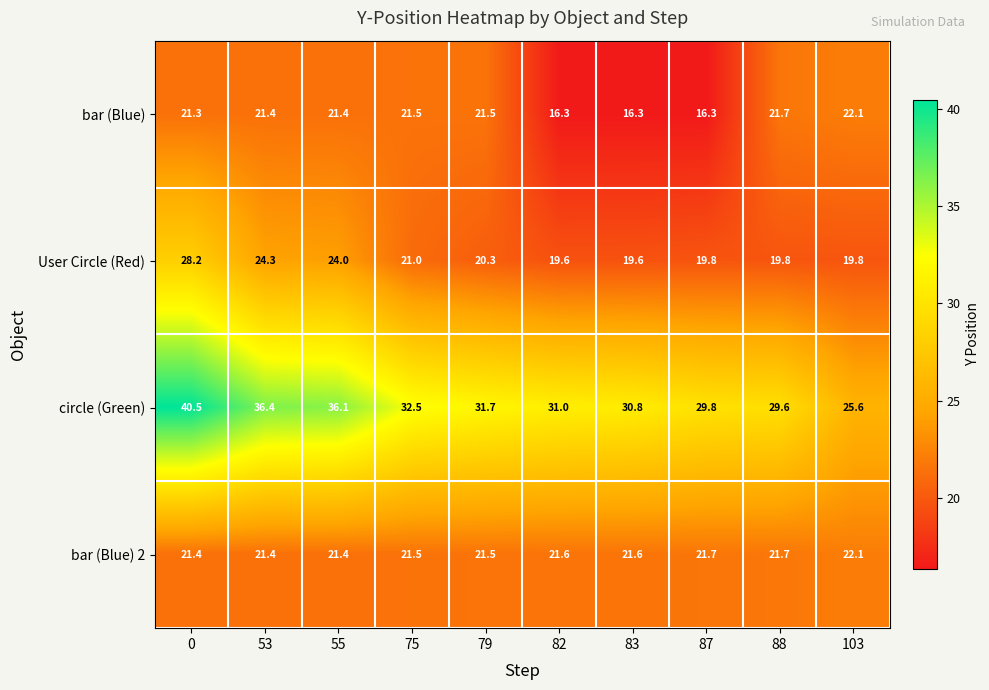

Which series has the largest total across all categories?

circle (Green)